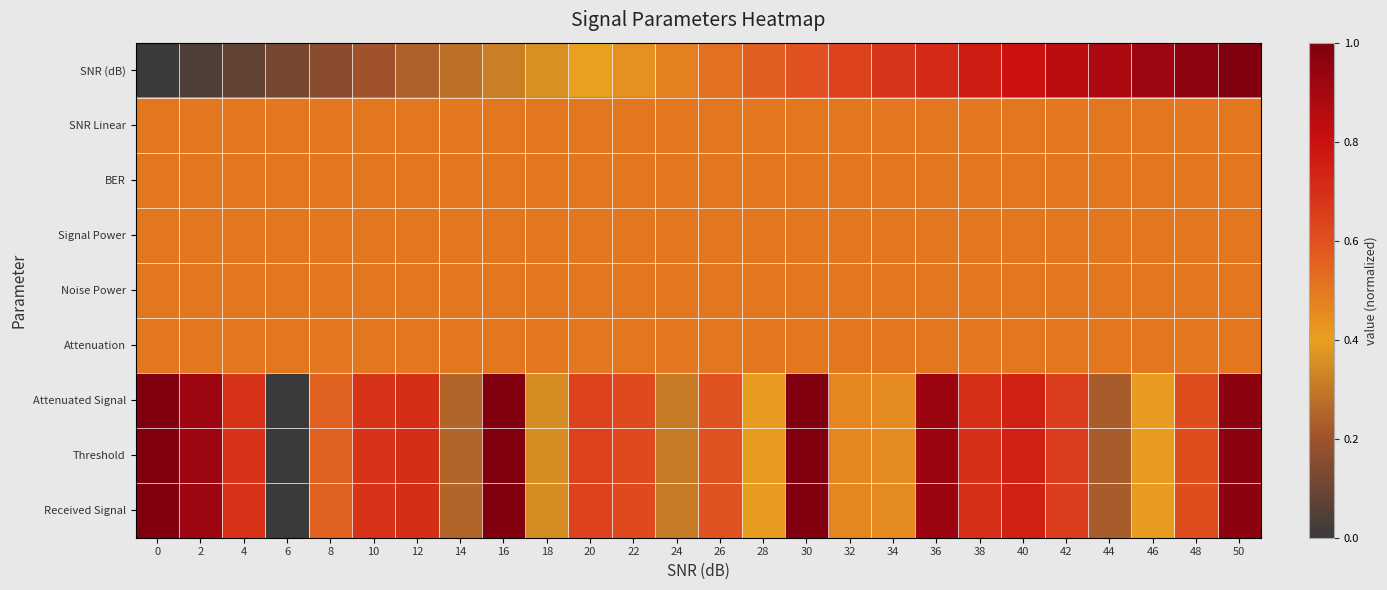

Reading right to left, extract all data points from this chart.

SNR (dB): 50=1.0	48=1.0	46=0.9	44=0.9	42=0.8	40=0.8	38=0.8	36=0.7	34=0.7	32=0.6	30=0.6	28=0.6	26=0.5	24=0.5	22=0.4	20=0.4	18=0.4	16=0.3	14=0.3	12=0.2	10=0.2	8=0.2	6=0.1	4=0.1	2=0.0	0=0.0
SNR Linear: 50=0.5	48=0.5	46=0.5	44=0.5	42=0.5	40=0.5	38=0.5	36=0.5	34=0.5	32=0.5	30=0.5	28=0.5	26=0.5	24=0.5	22=0.5	20=0.5	18=0.5	16=0.5	14=0.5	12=0.5	10=0.5	8=0.5	6=0.5	4=0.5	2=0.5	0=0.5
BER: 50=0.5	48=0.5	46=0.5	44=0.5	42=0.5	40=0.5	38=0.5	36=0.5	34=0.5	32=0.5	30=0.5	28=0.5	26=0.5	24=0.5	22=0.5	20=0.5	18=0.5	16=0.5	14=0.5	12=0.5	10=0.5	8=0.5	6=0.5	4=0.5	2=0.5	0=0.5
Signal Power: 50=0.5	48=0.5	46=0.5	44=0.5	42=0.5	40=0.5	38=0.5	36=0.5	34=0.5	32=0.5	30=0.5	28=0.5	26=0.5	24=0.5	22=0.5	20=0.5	18=0.5	16=0.5	14=0.5	12=0.5	10=0.5	8=0.5	6=0.5	4=0.5	2=0.5	0=0.5
Noise Power: 50=0.5	48=0.5	46=0.5	44=0.5	42=0.5	40=0.5	38=0.5	36=0.5	34=0.5	32=0.5	30=0.5	28=0.5	26=0.5	24=0.5	22=0.5	20=0.5	18=0.5	16=0.5	14=0.5	12=0.5	10=0.5	8=0.5	6=0.5	4=0.5	2=0.5	0=0.5
Attenuation: 50=0.5	48=0.5	46=0.5	44=0.5	42=0.5	40=0.5	38=0.5	36=0.5	34=0.5	32=0.5	30=0.5	28=0.5	26=0.5	24=0.5	22=0.5	20=0.5	18=0.5	16=0.5	14=0.5	12=0.5	10=0.5	8=0.5	6=0.5	4=0.5	2=0.5	0=0.5
Attenuated Signal: 50=1.0	48=0.6	46=0.4	44=0.2	42=0.7	40=0.7	38=0.7	36=0.9	34=0.5	32=0.5	30=1.0	28=0.4	26=0.6	24=0.3	22=0.6	20=0.6	18=0.3	16=1.0	14=0.3	12=0.7	10=0.7	8=0.6	6=0.0	4=0.7	2=0.9	0=1.0
Threshold: 50=1.0	48=0.6	46=0.4	44=0.2	42=0.7	40=0.7	38=0.7	36=0.9	34=0.5	32=0.5	30=1.0	28=0.4	26=0.6	24=0.3	22=0.6	20=0.6	18=0.3	16=1.0	14=0.3	12=0.7	10=0.7	8=0.6	6=0.0	4=0.7	2=0.9	0=1.0
Received Signal: 50=1.0	48=0.6	46=0.4	44=0.2	42=0.7	40=0.7	38=0.7	36=0.9	34=0.5	32=0.5	30=1.0	28=0.4	26=0.6	24=0.3	22=0.6	20=0.6	18=0.3	16=1.0	14=0.3	12=0.7	10=0.7	8=0.6	6=0.0	4=0.7	2=0.9	0=1.0